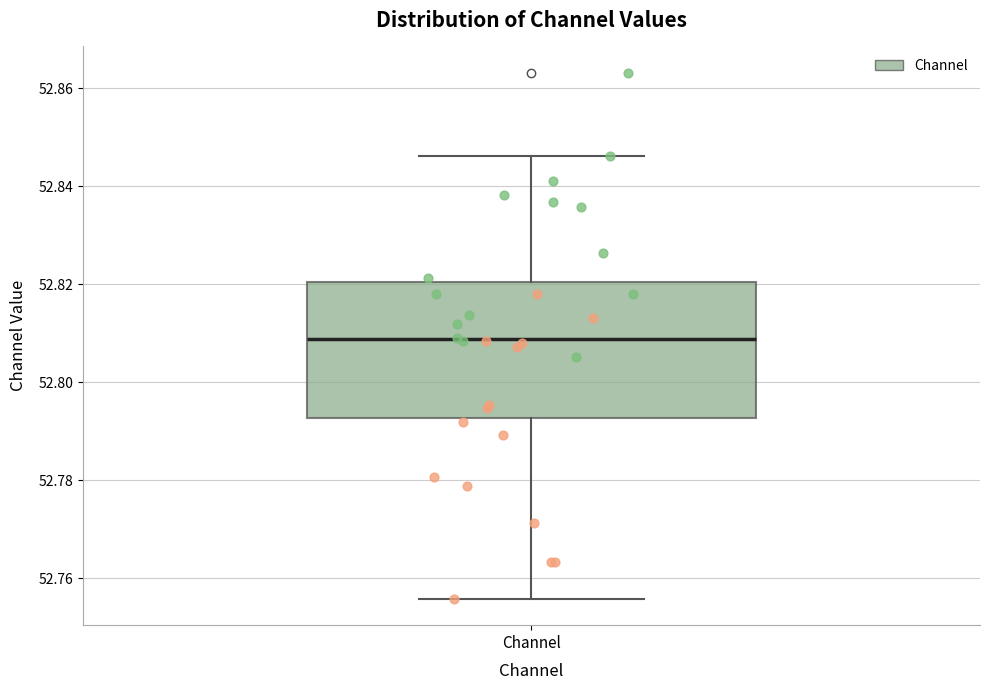

Where is the upper edge of the box for Channel on the y-axis? The values are not printed on the chart, so give them approximately, as read against the axis.

52.820